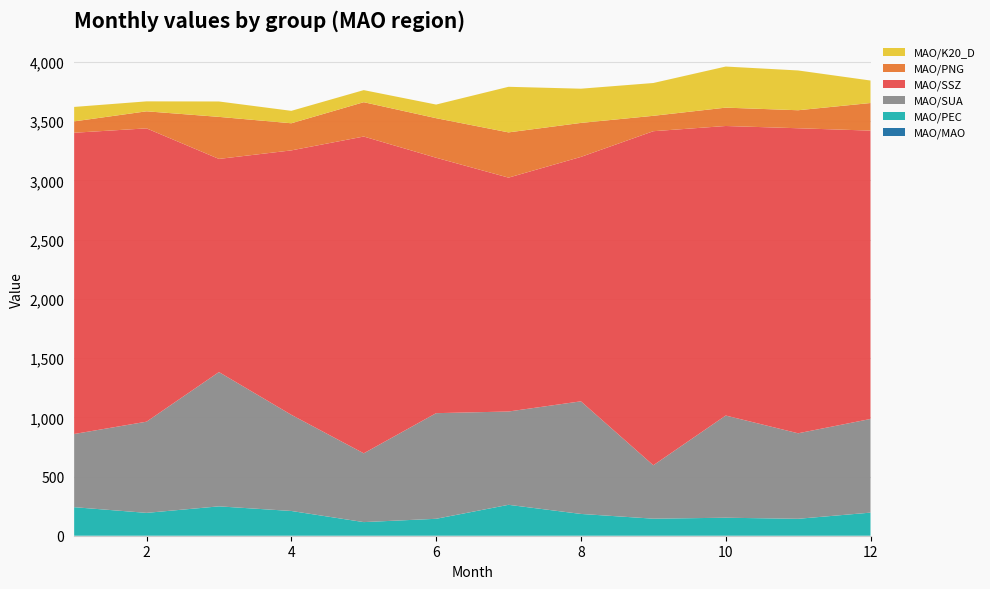

Reading right to left, extract all data points from this chart.

MAO/MAO: 0	0	0	0	0	0	0	0	0	0	0	0
MAO/PEC: 195	143	152	144	184	261	143	115	209	248	193	241
MAO/SUA: 791	722	863	451	951	788	892	581	812	1134	770	618
MAO/SSZ: 2435	2576	2445	2821	2064	1975	2157	2675	2233	1800	2477	2544
MAO/PNG: 233	152	155	130	287	382	334	290	229	355	144	96
MAO/K20_D: 190	336	347	277	289	385	115	102	105	130	84	122